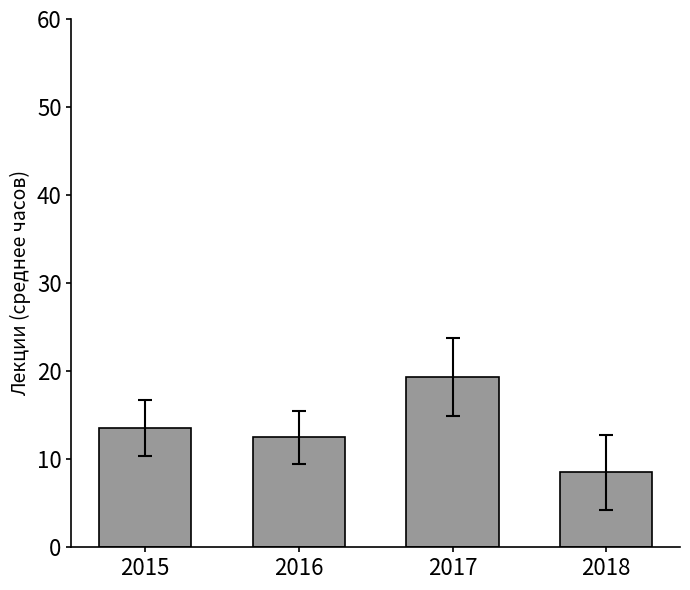

Reading left to right, transcribe all the data shown in this chart.

2015=13.6	2016=12.5	2017=19.3	2018=8.5